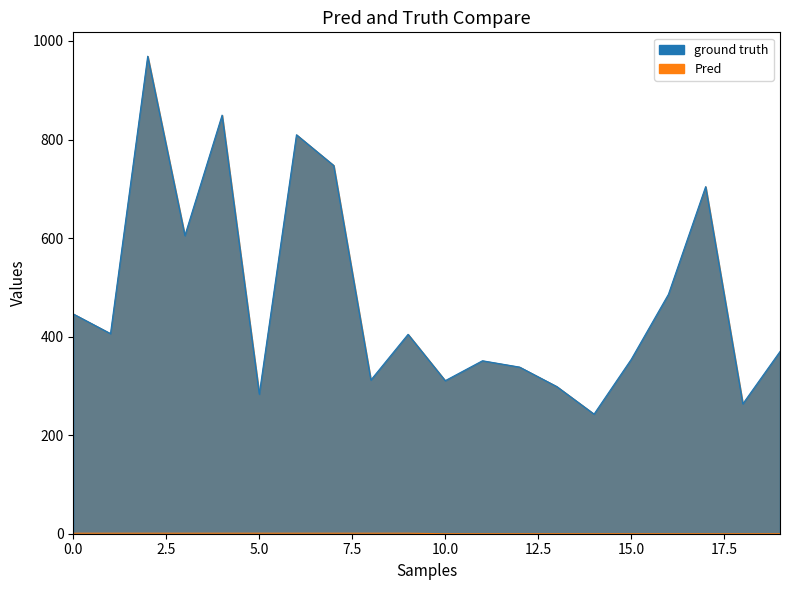

At which category does traj_avg reach its first local peak?

2